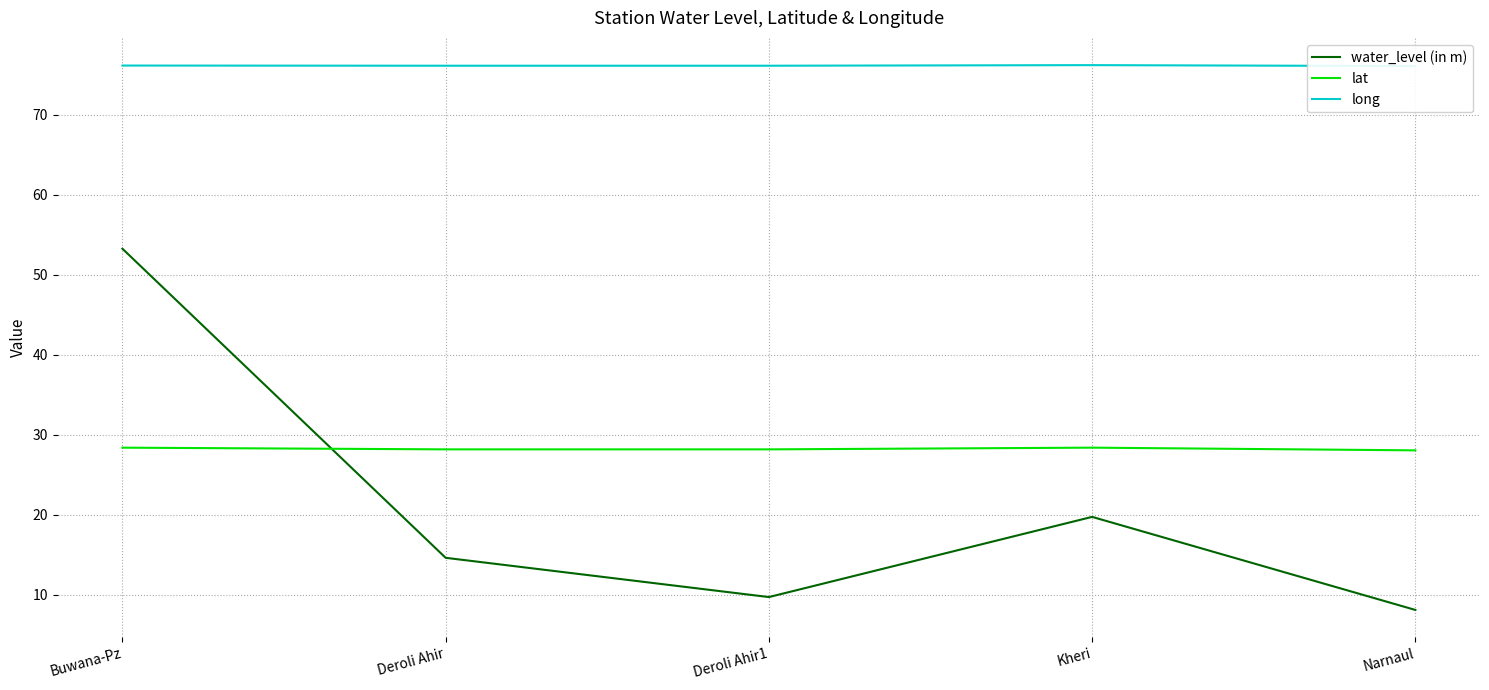

True or false: water_level (in m) and lat intersect in this chart.

True